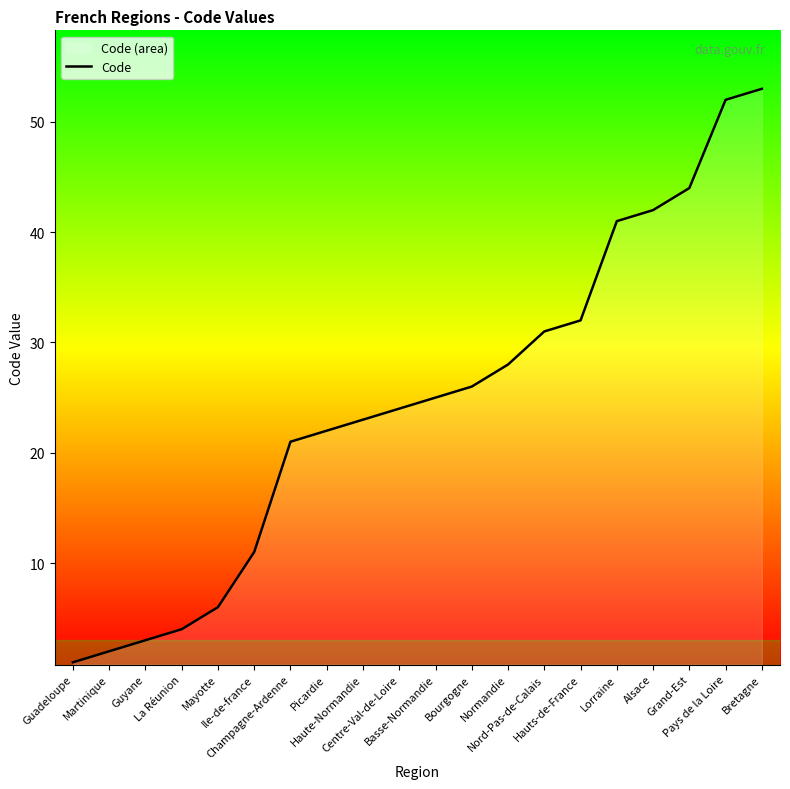

List the labels in order of value, largest first.

Bretagne, Pays de la Loire, Grand-Est, Alsace, Lorraine, Hauts-de-France, Nord-Pas-de-Calais, Normandie, Bourgogne, Basse-Normandie, Centre-Val-de-Loire, Haute-Normandie, Picardie, Champagne-Ardenne, Ile-de-france, Mayotte, La Réunion, Guyane, Martinique, Guadeloupe